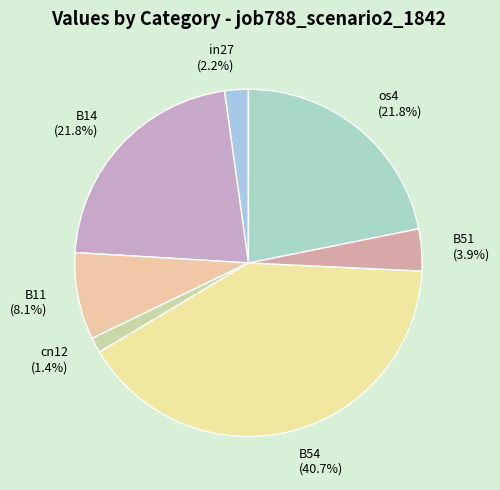

To the nearest percent, what percentage of the pie is in27?

2%